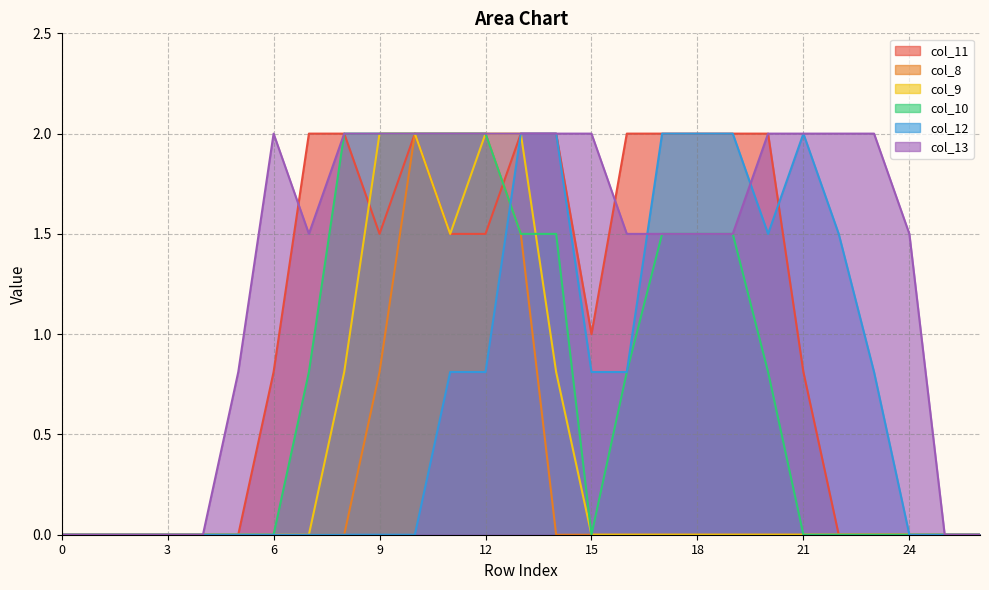

True or false: col_13 and col_10 intersect in this chart.

False